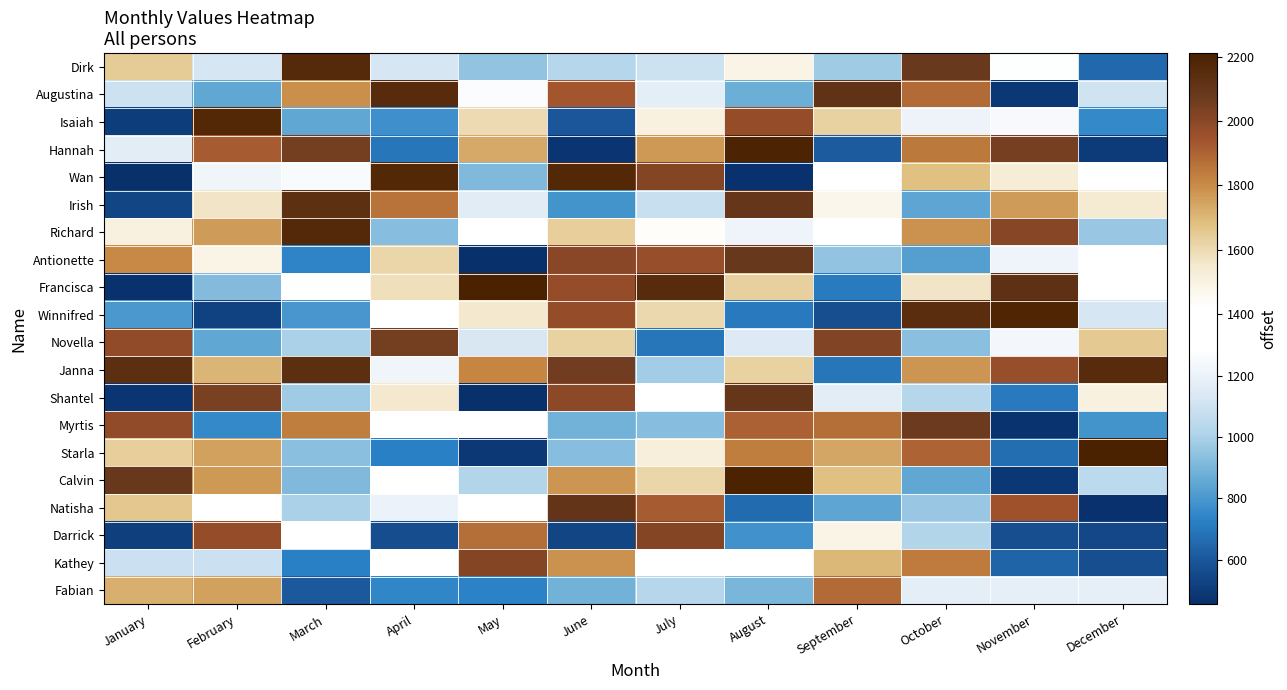

Reading left to right, extract all data points from this chart.

Dirk: January=1647	February=1122	March=2160	April=1122	May=953	June=1029	July=1094	August=1484	September=975	October=2080	November=1280	December=657
Augustina: January=1094	February=854	March=1792	April=2153	May=1267	June=1932	July=1178	August=869	September=2113	October=1881	November=485	December=1104
Isaiah: January=505	February=2172	March=848	April=772	May=1598	June=601	July=1502	August=1975	September=1623	October=1212	November=1255	December=750
Hannah: January=1165	February=1922	March=2054	April=695	May=1730	June=476	July=1775	August=2197	September=610	October=1846	November=2051	December=497
Wan: January=460	February=1226	March=1262	April=2175	May=914	June=2173	July=2016	August=462	September=1368	October=1680	November=1534	December=1392
Irish: January=532	February=1568	March=2131	April=1858	May=1163	June=785	July=1083	August=2098	September=1470	October=847	November=1767	December=1542
Richard: January=1505	February=1764	March=2168	April=932	May=1396	June=1640	July=1430	August=1216	September=1353	October=1783	November=2007	December=962
Antionette: January=1805	February=1487	March=740	April=1609	May=454	June=2001	July=1969	August=2087	September=950	October=823	November=1214	December=1331
Francisca: January=467	February=921	March=1334	April=1588	May=2212	June=1974	July=2154	August=1634	September=711	October=1562	November=2124	December=1382
Winnifred: January=803	February=523	March=793	April=1284	May=1551	June=1972	July=1607	August=705	September=567	October=2147	November=2188	December=1124
Novella: January=1981	February=853	March=998	April=2056	May=1133	June=1628	July=698	August=1148	September=2021	October=937	November=1239	December=1655
Janna: January=2133	February=1705	March=2134	April=1224	May=1812	June=2061	July=984	August=1625	September=698	October=1780	November=1968	December=2154
Shantel: January=481	February=2044	March=980	April=1554	May=460	June=1997	July=1317	August=2094	September=1169	October=1026	November=703	December=1502
Myrtis: January=1984	February=752	March=1836	April=1356	May=1370	June=886	July=927	August=1910	September=1874	October=2073	November=474	December=790
Starla: January=1637	February=1753	March=935	April=726	May=494	June=927	July=1521	August=1830	September=1737	October=1899	November=668	December=2206
Calvin: January=2089	February=1776	March=917	April=1386	May=1021	June=1781	July=1613	August=2202	September=1681	October=853	November=485	December=1050
Natisha: January=1658	February=1376	March=996	April=1202	May=1373	June=2105	July=1923	August=664	September=843	October=966	November=1949	December=467
Darrick: January=514	February=1975	March=1319	April=565	May=1876	June=532	July=2015	August=783	September=1484	October=1022	November=567	December=541
Kathey: January=1090	February=1093	March=722	April=1295	May=2016	June=1788	July=1392	August=1309	September=1701	October=1838	November=640	December=570
Fabian: January=1722	February=1751	March=607	April=743	May=730	June=887	July=1027	August=898	September=1881	October=1173	November=1180	December=1179